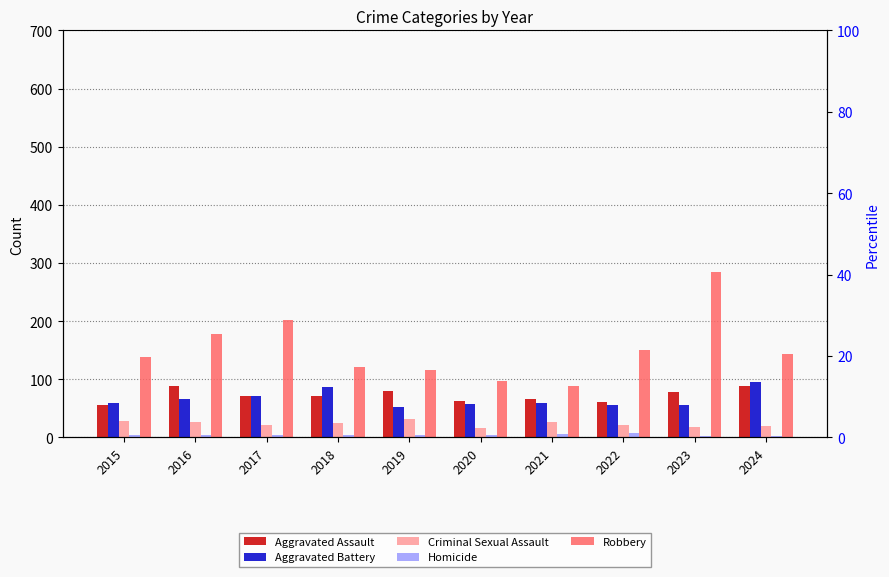

Reading left to right, transcribe all the data shown in this chart.

Aggravated Assault: 56	88	72	72	80	62	66	61	79	88
Aggravated Battery: 60	66	71	86	53	57	60	56	55	95
Criminal Sexual Assault: 29	26	22	24	31	16	26	21	18	20
Homicide: 5	4	4	4	4	5	6	7	3	3
Robbery: 139	178	202	121	116	97	88	151	284	144